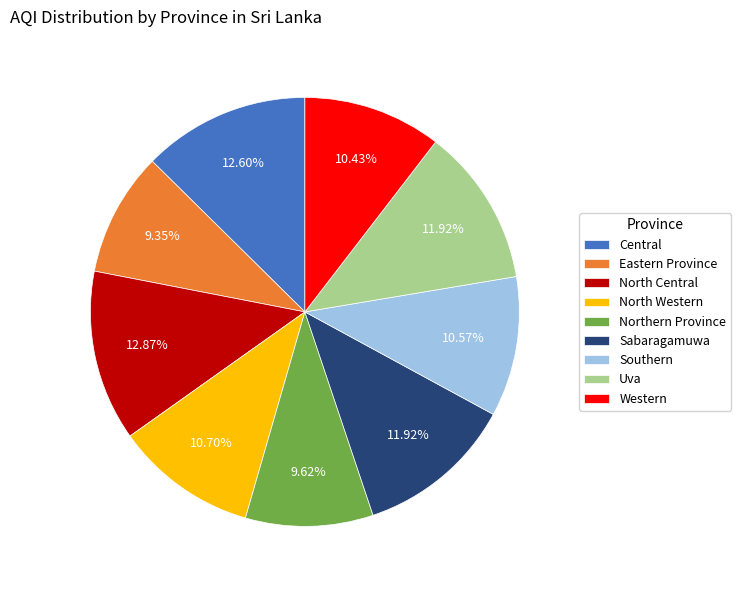

To the nearest percent, what is the difference between the Southern and Northern Province slice percentages?

1%